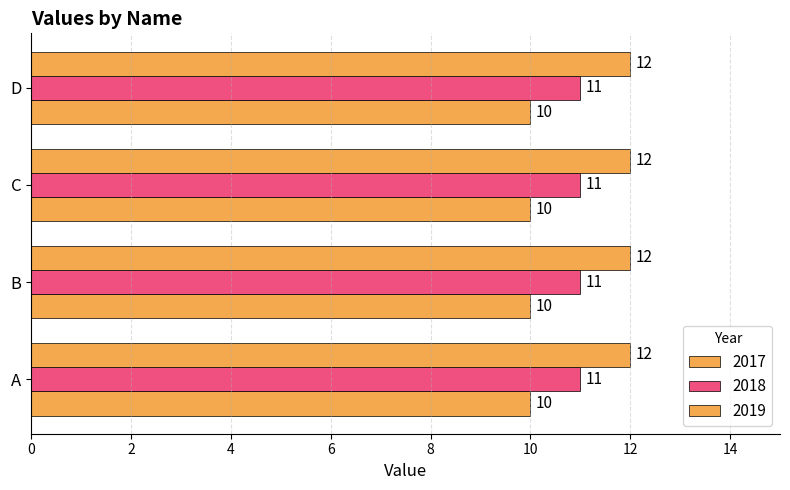

Rank the series by their maximum value, from highest to lowest.

2019, 2018, 2017